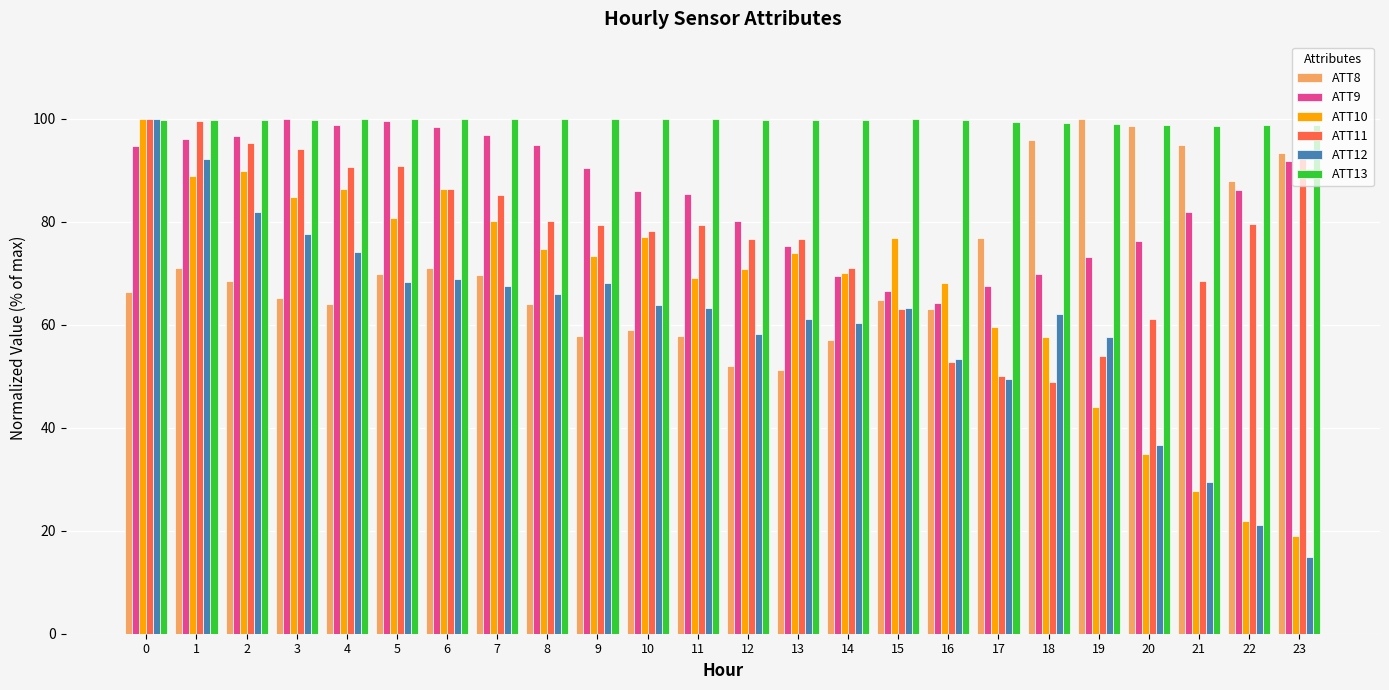

What is the average value of the ATT10 series?

67.4